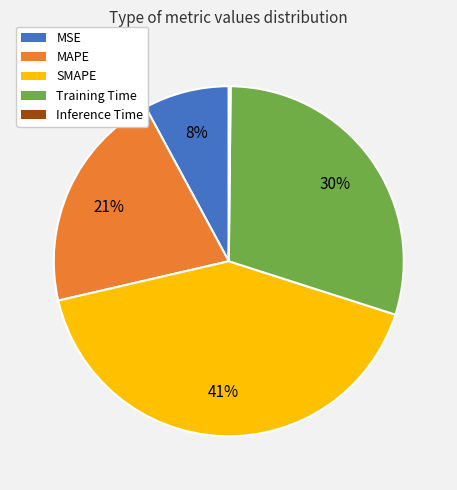

What is the largest slice in the pie chart?

SMAPE